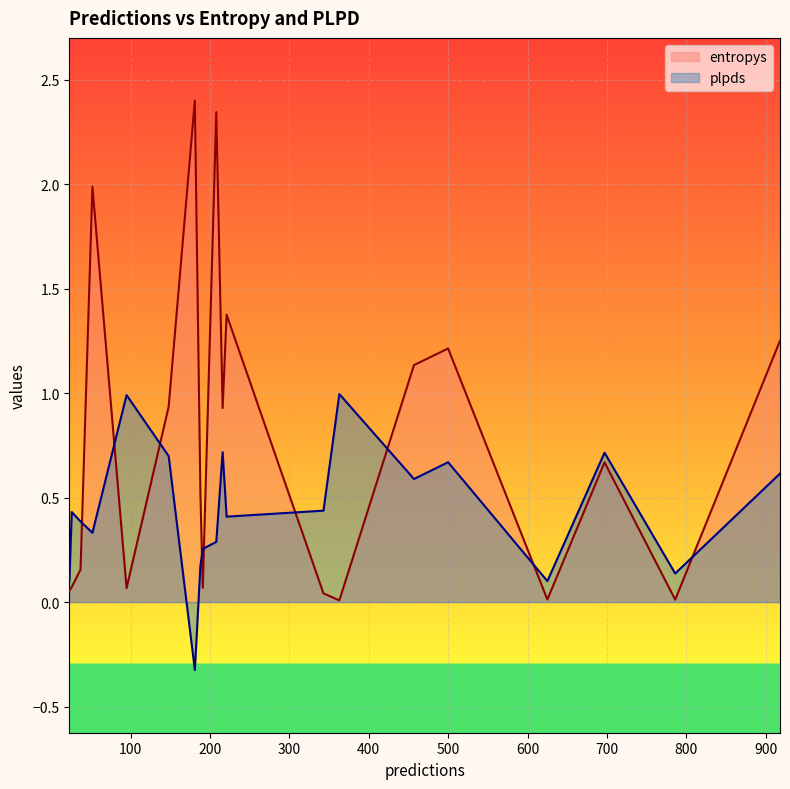

What is the maximum value shown in the chart?

2.4